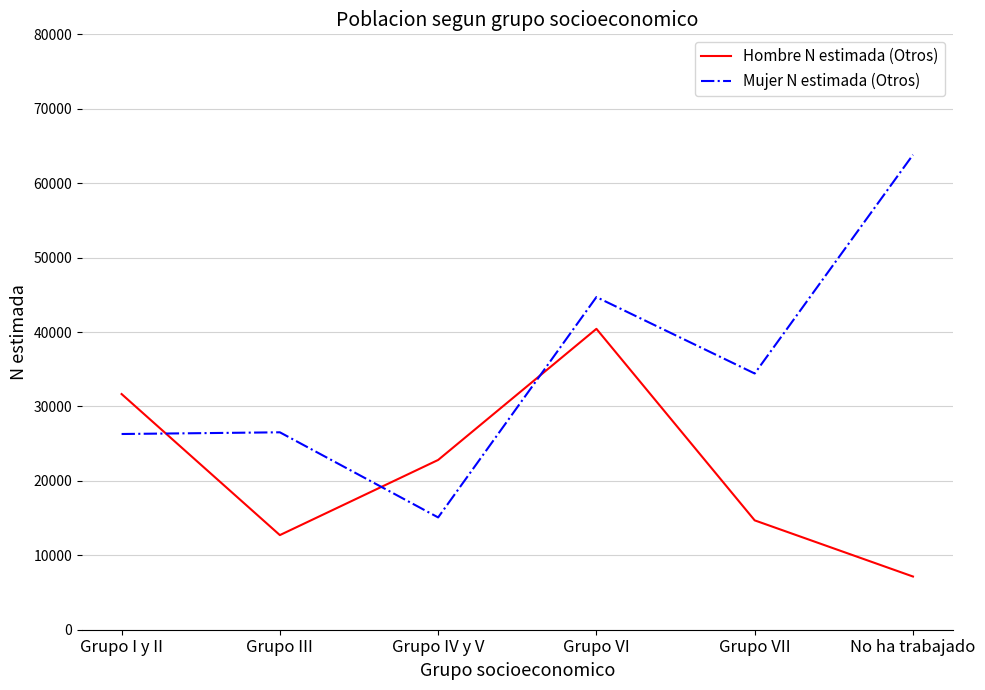

What is the average value of the Hombre N estimada (Otros) series?

21577